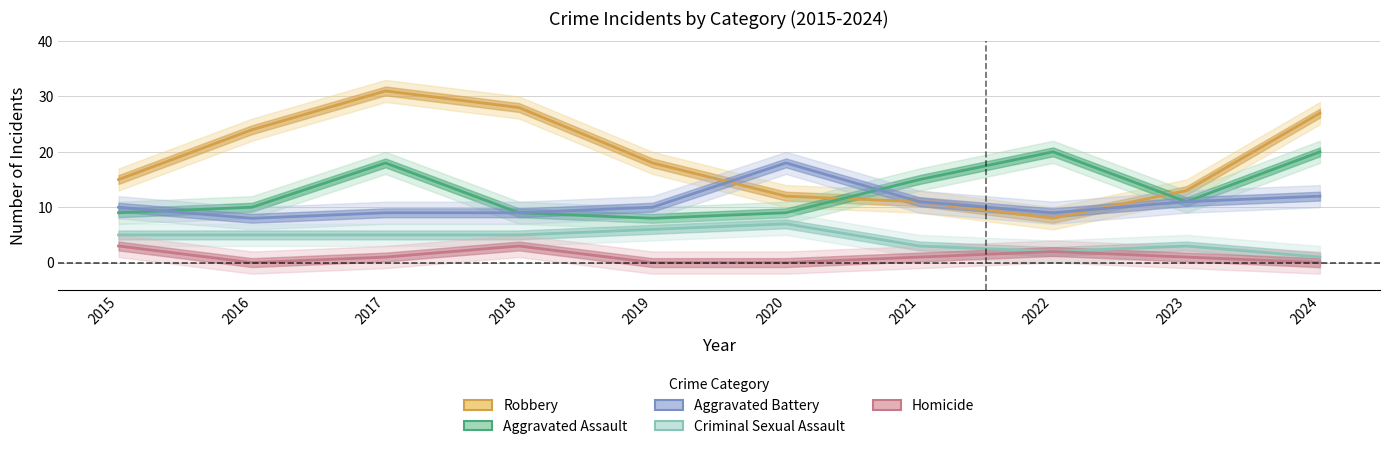

What is the greatest value displayed?

31